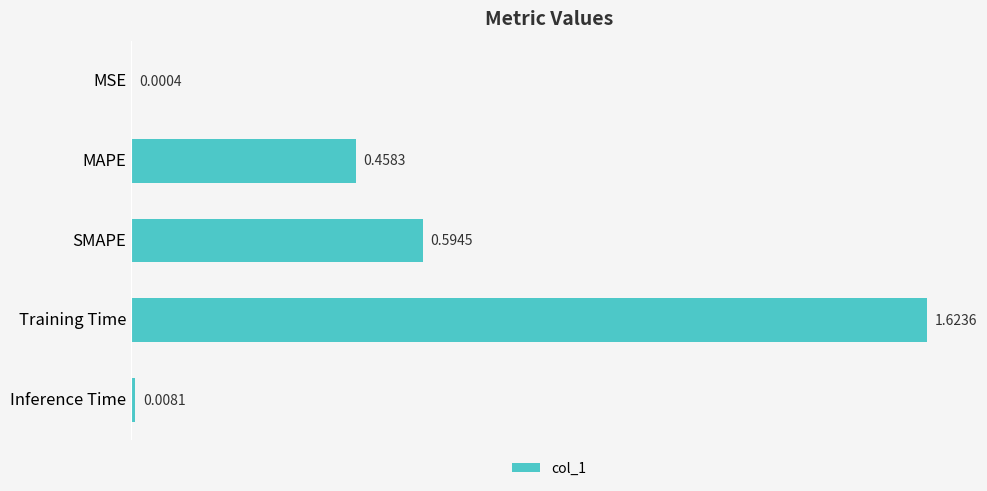

What is the sum of all values?

2.7